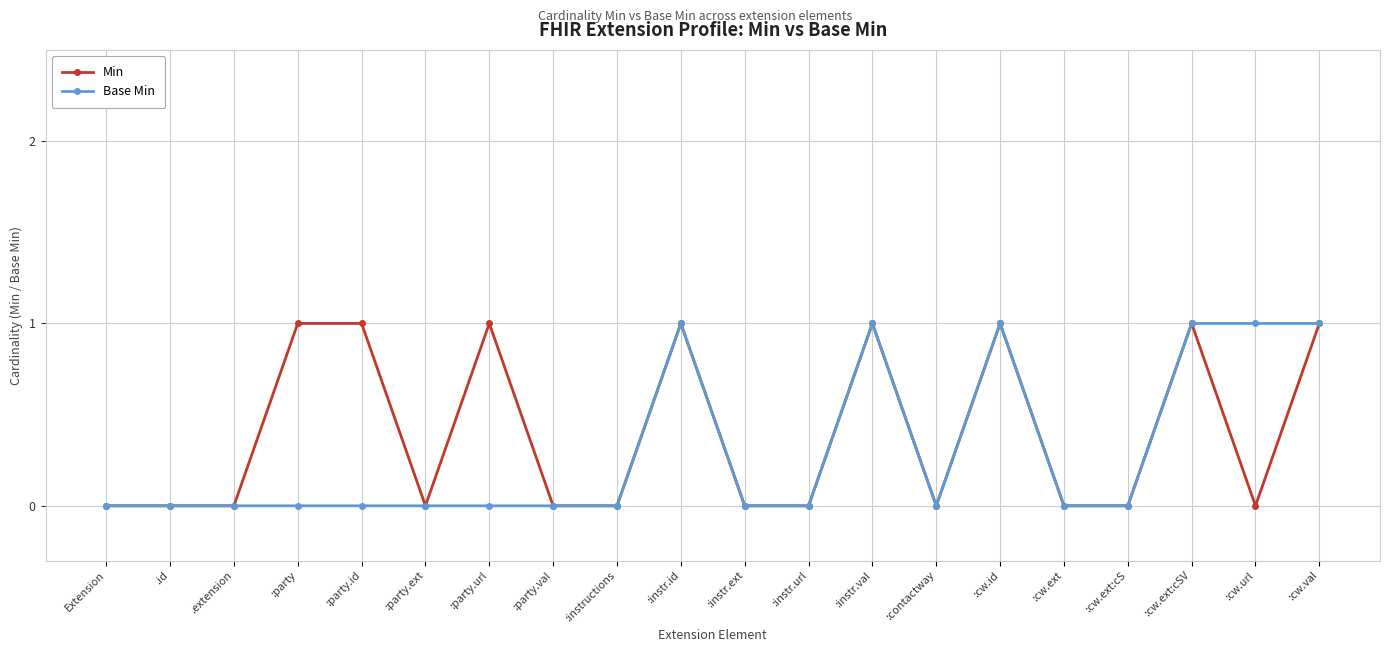

Is the value of Base Min at :instr.ext greater than the value of Min at :cw.id?

No